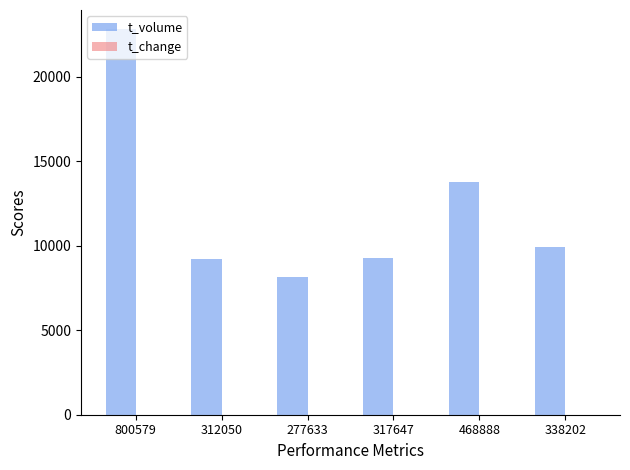

What is the sum of all t_volume values?

73117.0